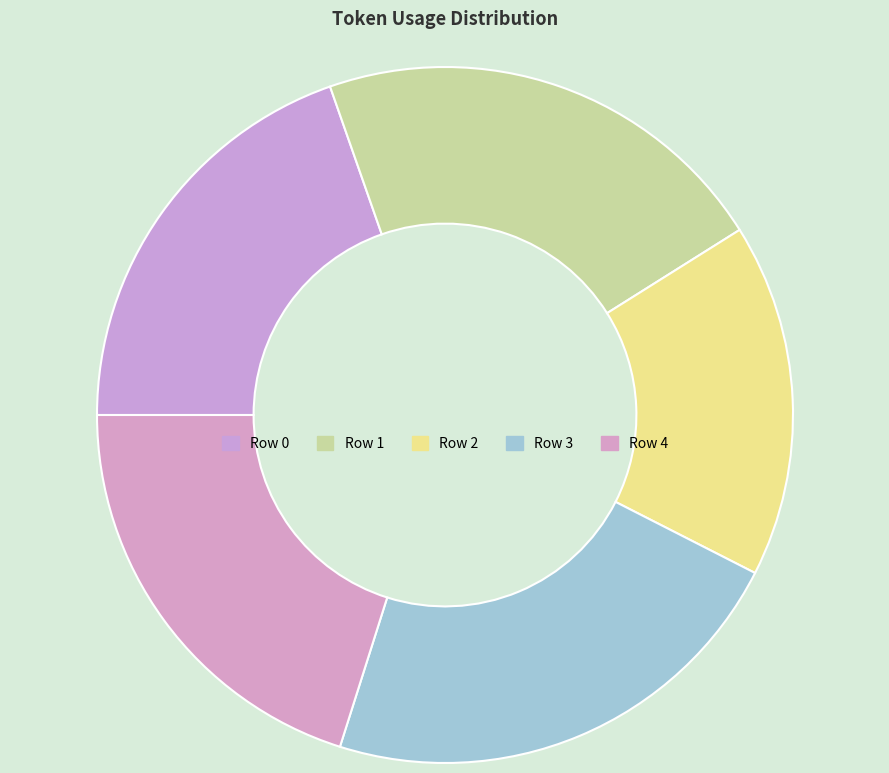

Is Row 4 the majority of the pie?

No